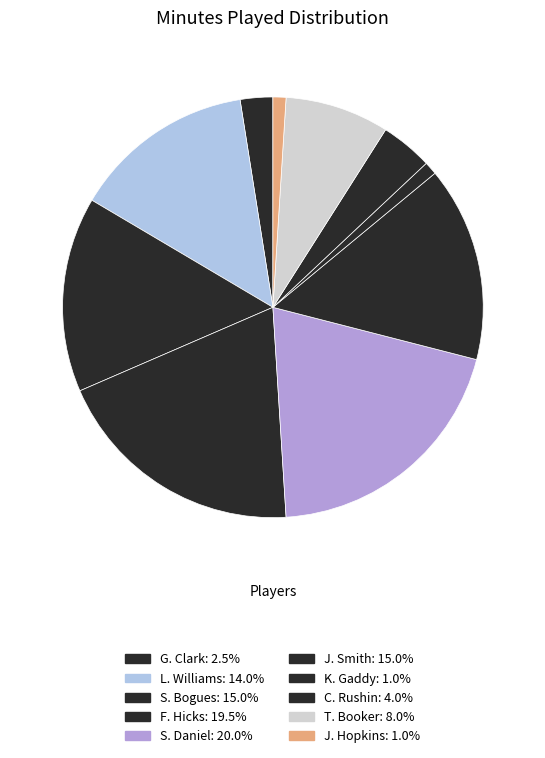

What portion of the pie excludes S. Daniel?

80.0%